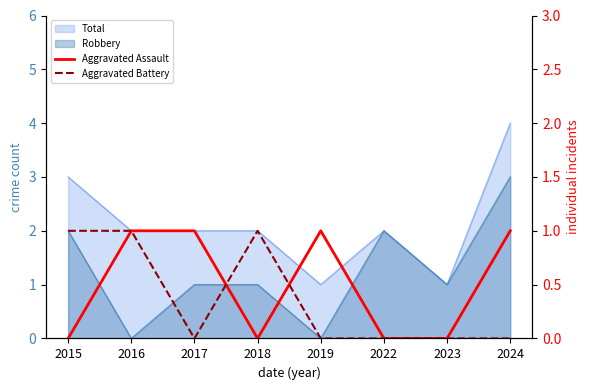

True or false: Aggravated Assault and Aggravated Battery cross at least once.

True